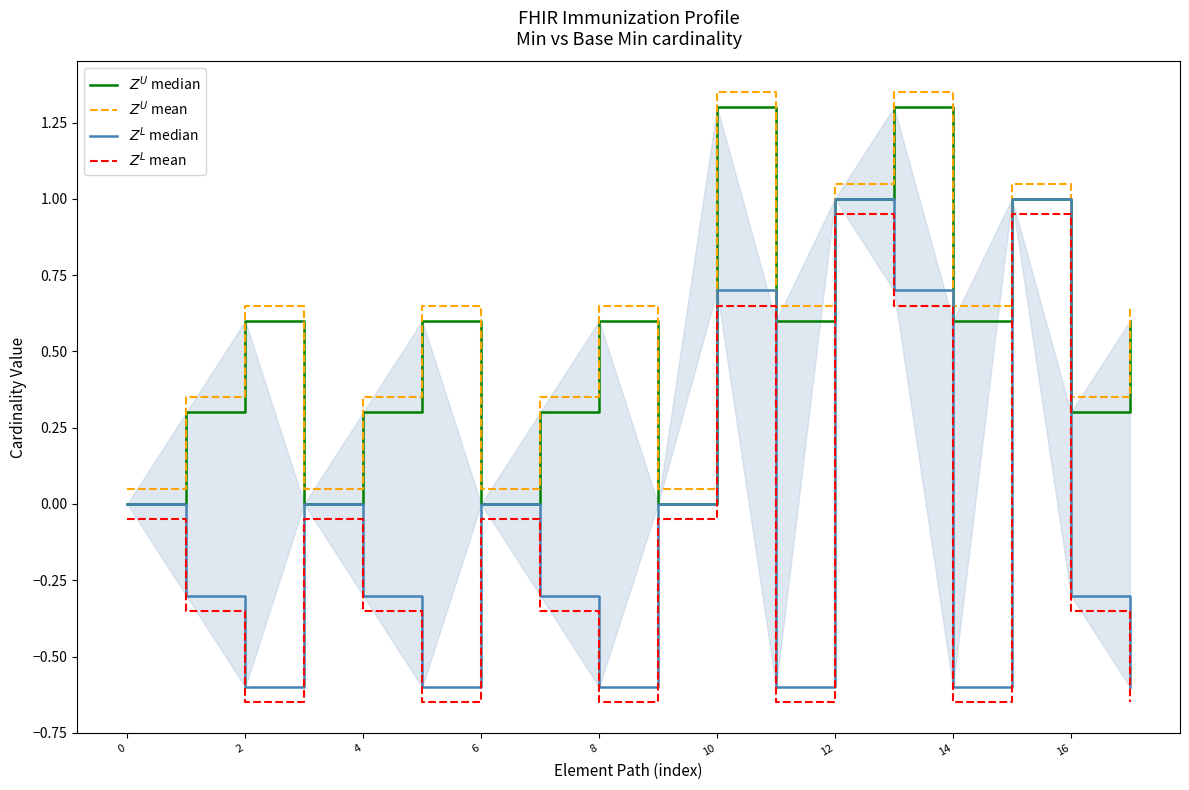

The $Z^U$ mean series shows 1.1 at 12. True or false?

True